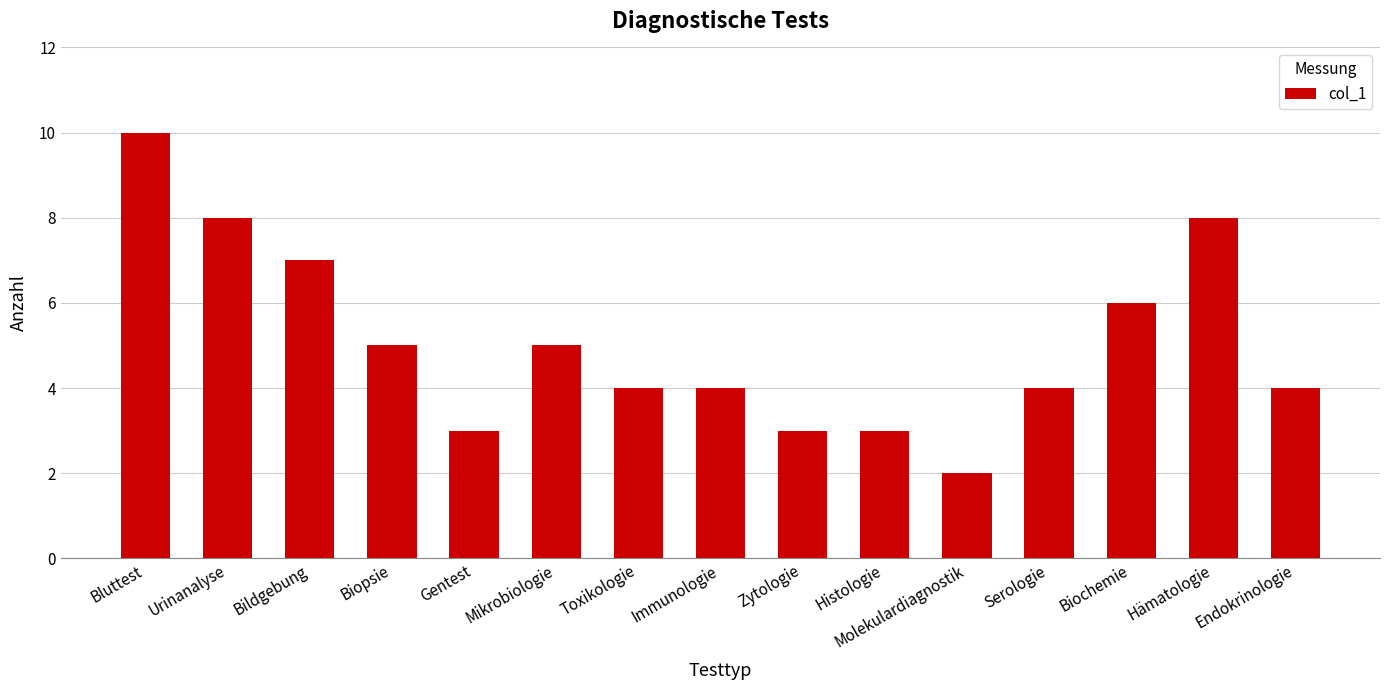

What is the approximate value at Toxikologie?

4